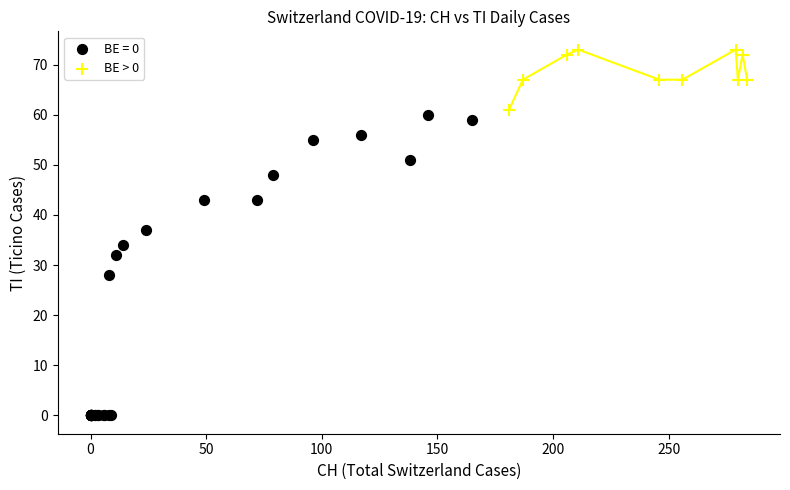

Which series contains the lowest Y value?

BE = 0